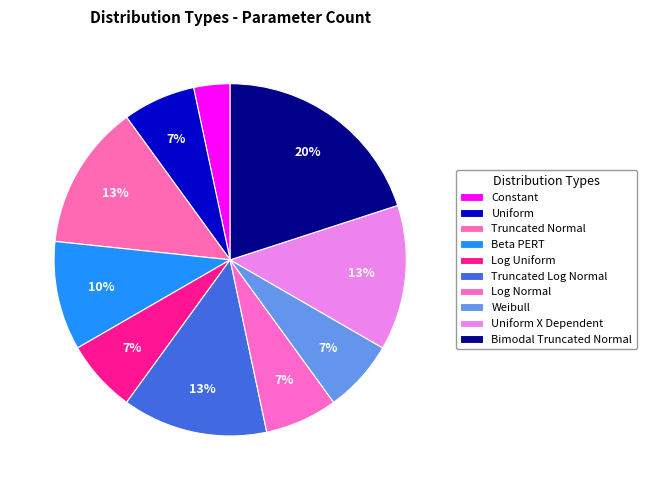

What percentage is the Uniform X Dependent slice, to the nearest percent?

13%